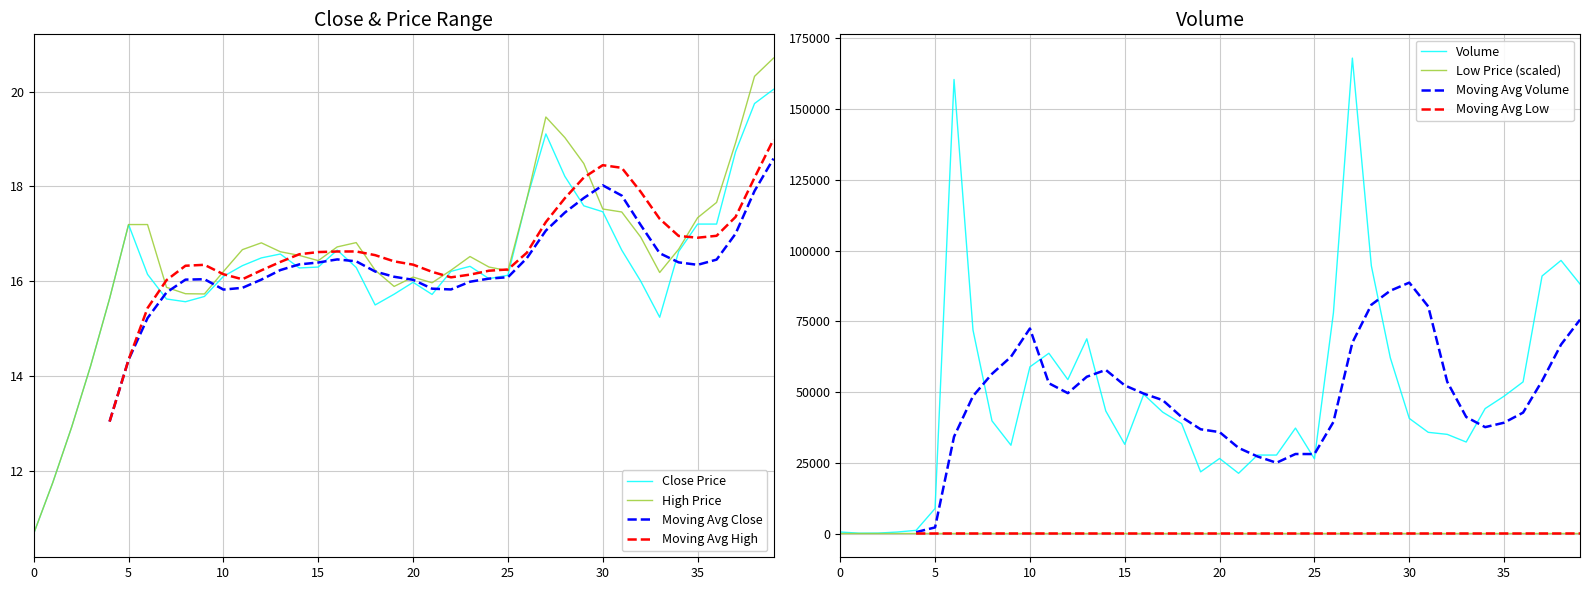

What is the spread (max minus min) of values at 14?

43297.3